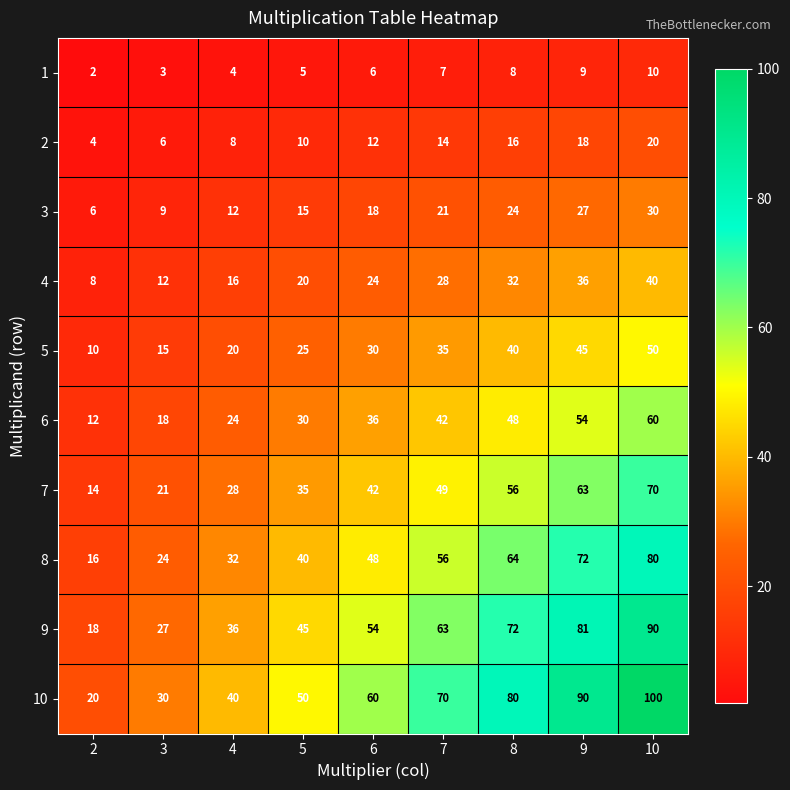

What is the spread (max minus min) of values at 5?

45